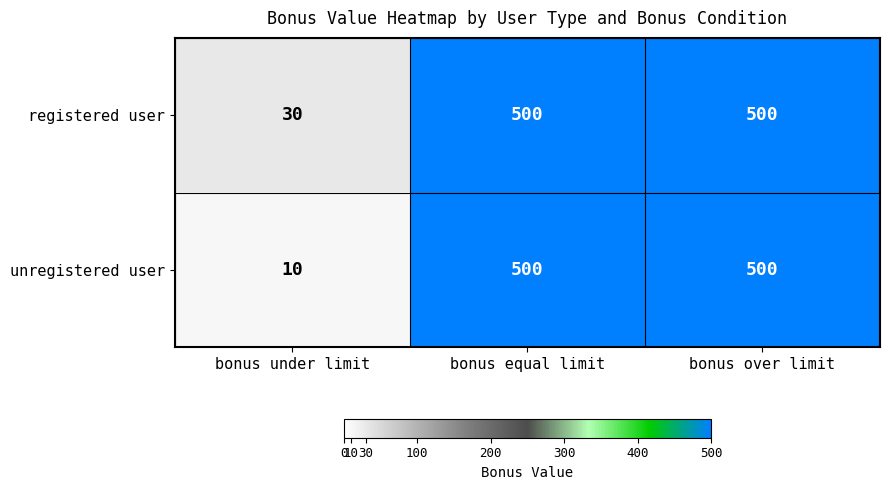

The unregistered user series shows 500 at bonus equal limit. True or false?

True